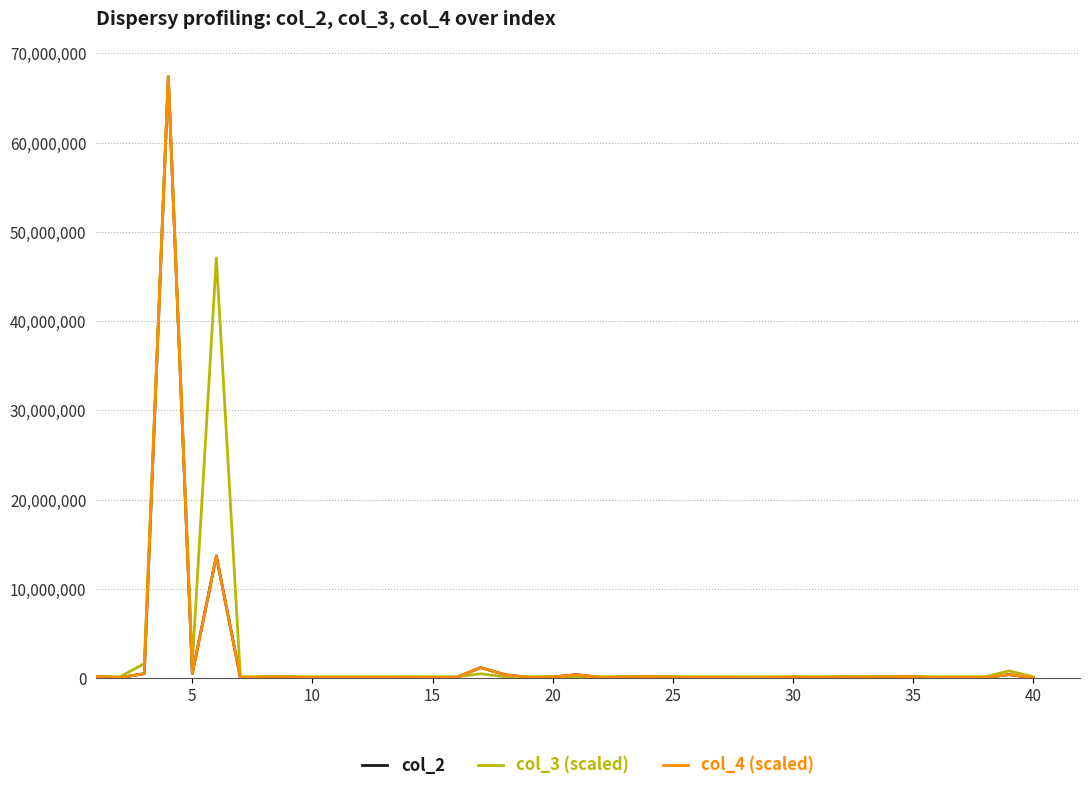

What is the maximum value for col_3 (scaled)?

67387392.0